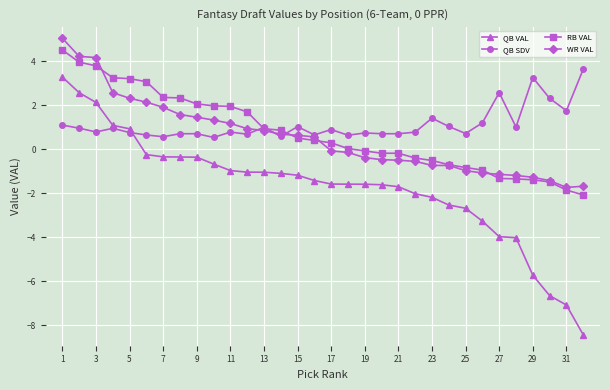

How many distinct data groups are displayed?

4